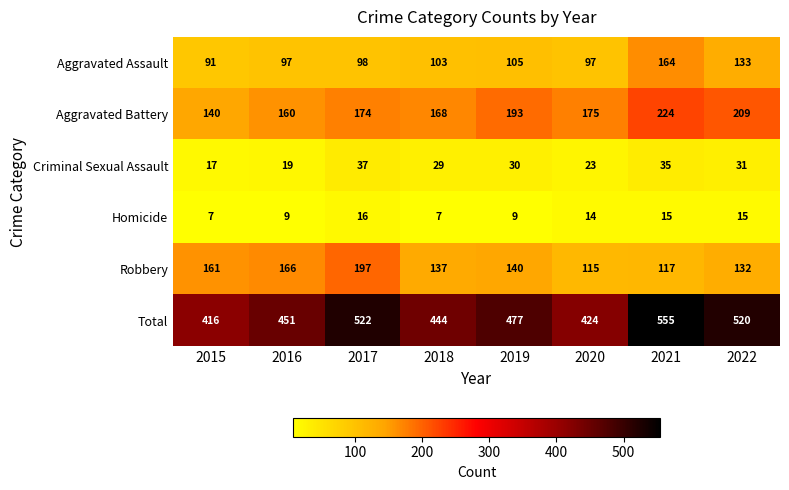

What is the minimum value shown in the chart?

7